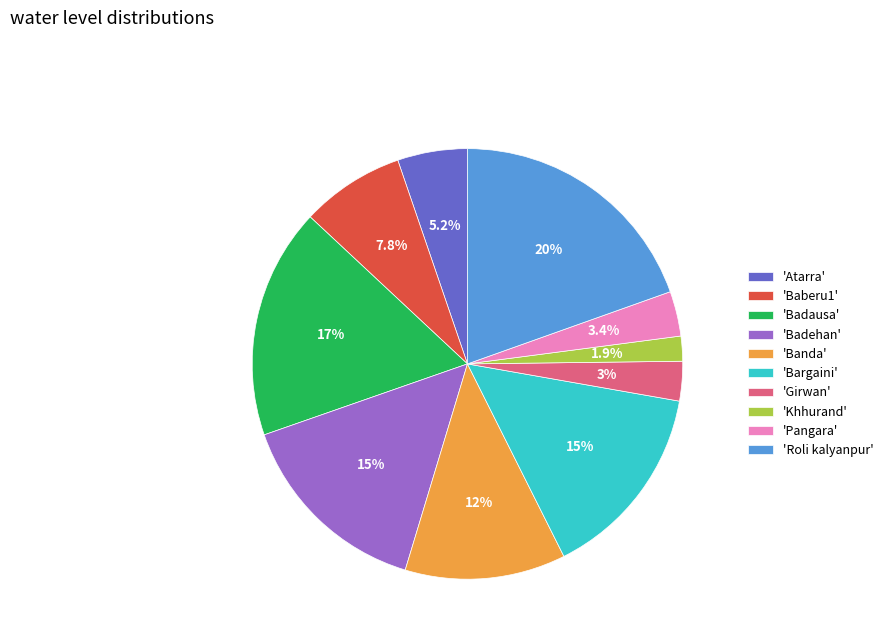

What portion of the pie excludes 'Pangara'?

96.6%